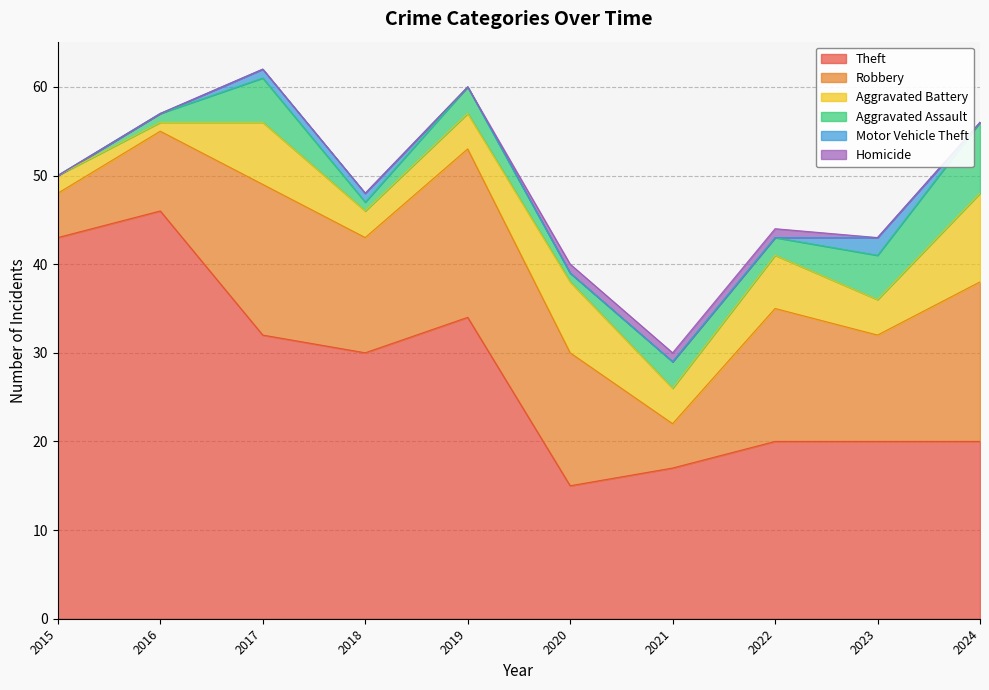

What is the sum of all Aggravated Battery values?

49